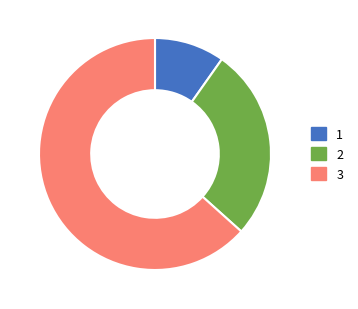

Is 1 the majority of the pie?

No